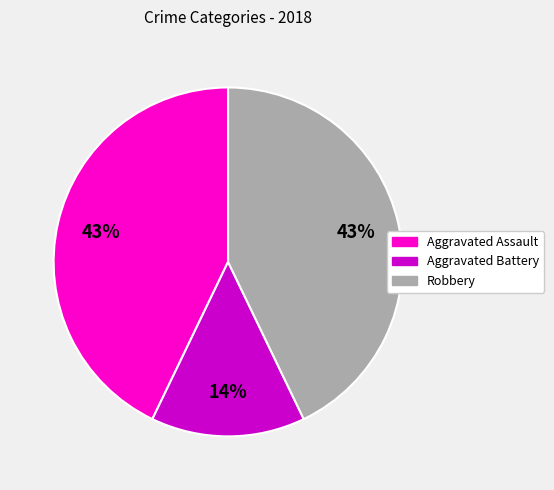

Does any single category account for the majority?

No